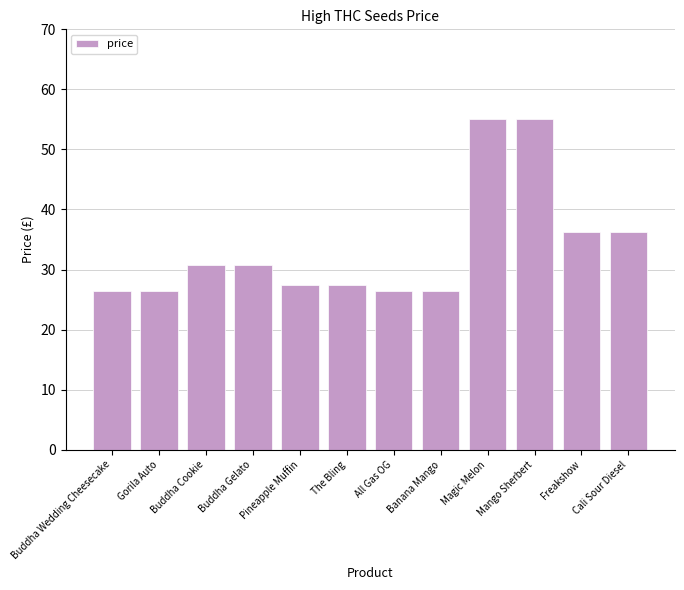

What value does the data have at Freakshow?

36.3